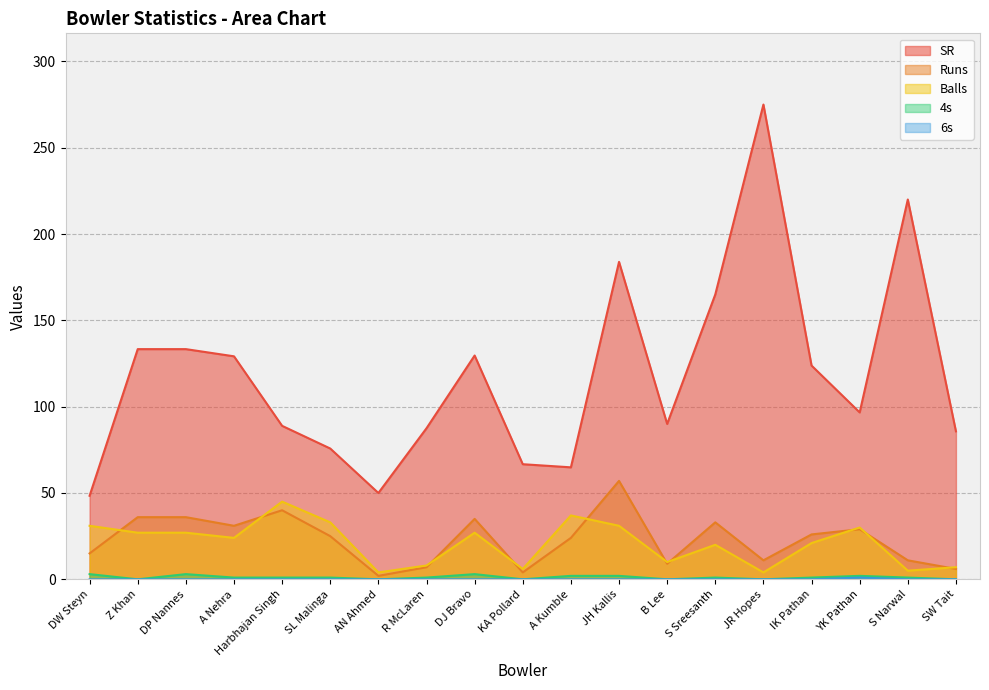

Which series has the widest spread of values?

SR